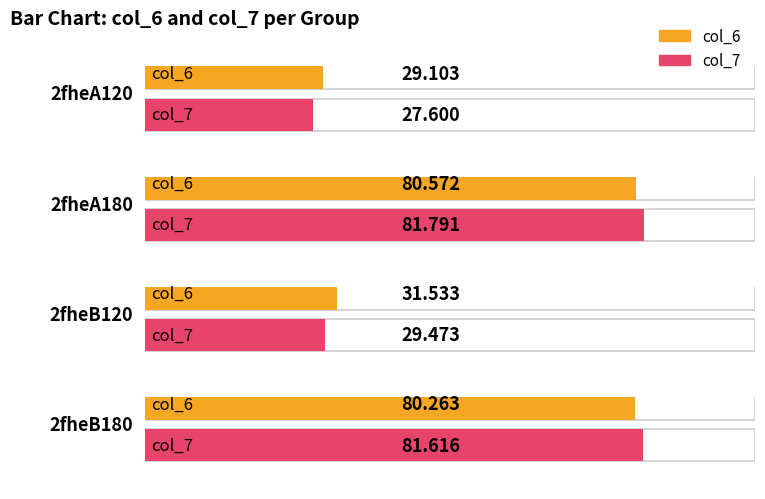

What is the difference between the col_7 values at 2fheA120 and 2fheB120?

1.9